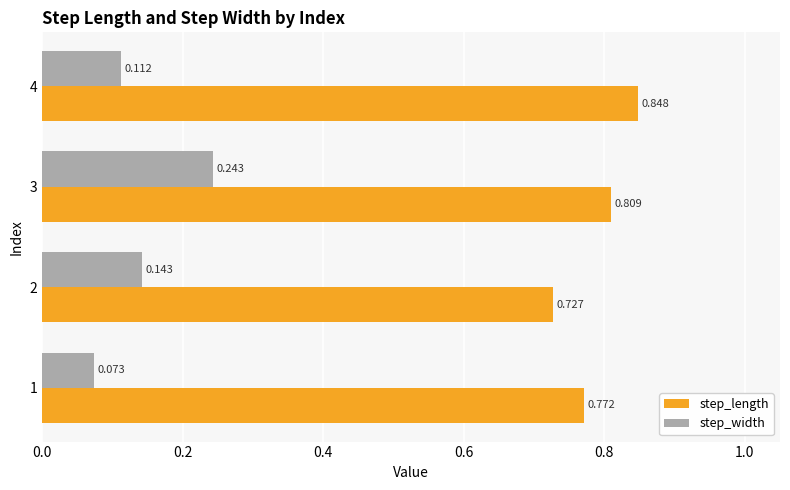

Rank the series by their average value, from lowest to highest.

step_width, step_length